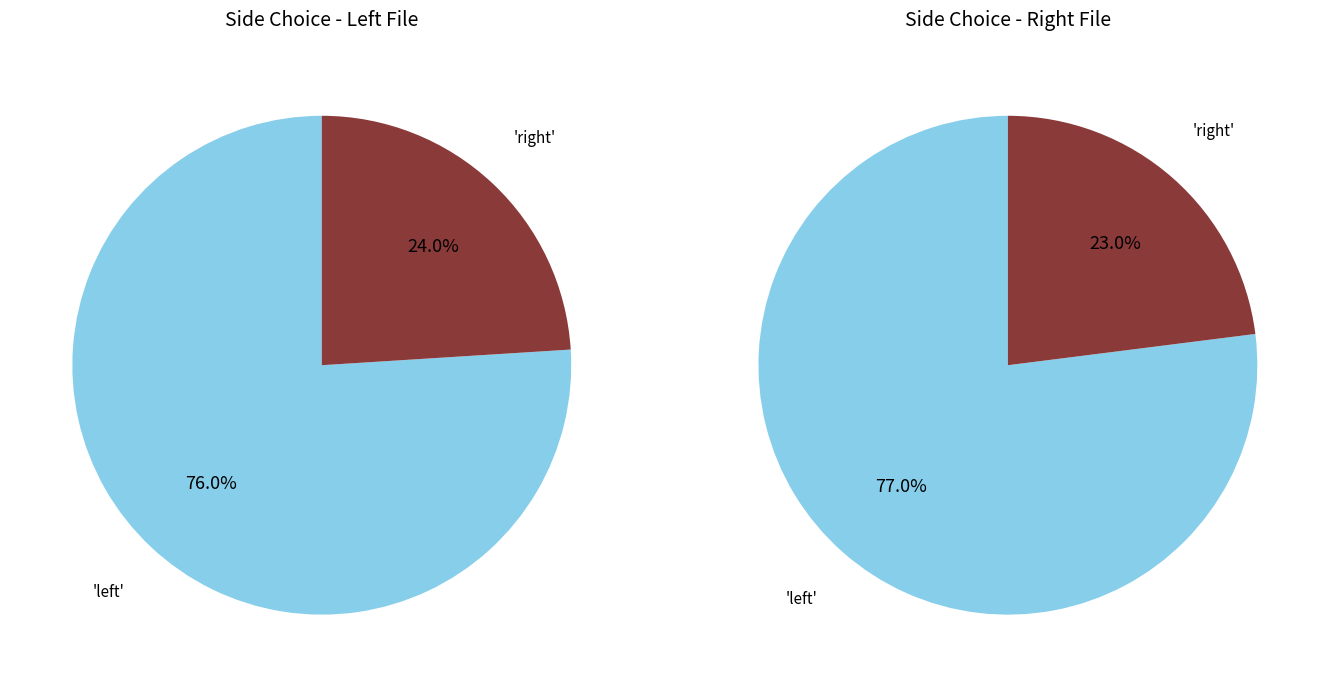

Which category accounts for the majority?

left